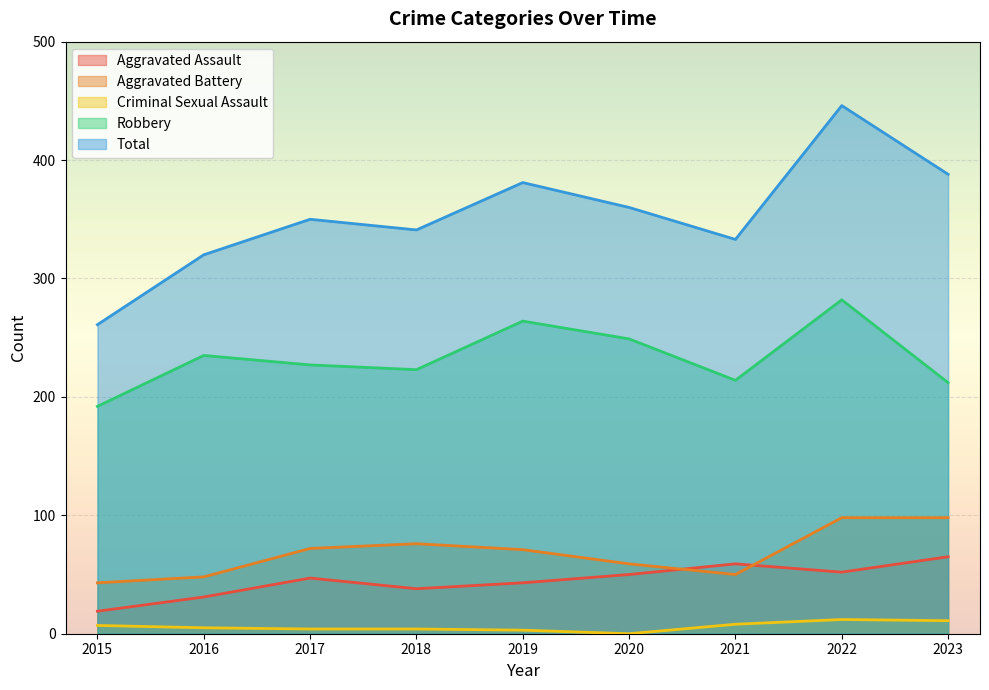

In Total, how many points are lower than both neighbors (excluding endpoints)?

2